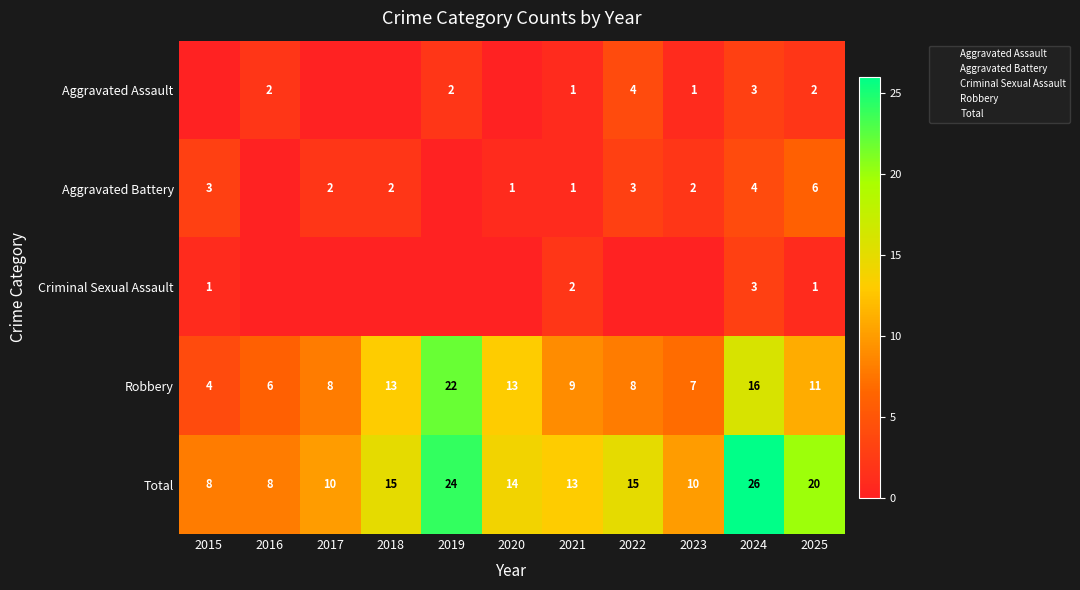

How many data points in Aggravated Battery are above 2?

4